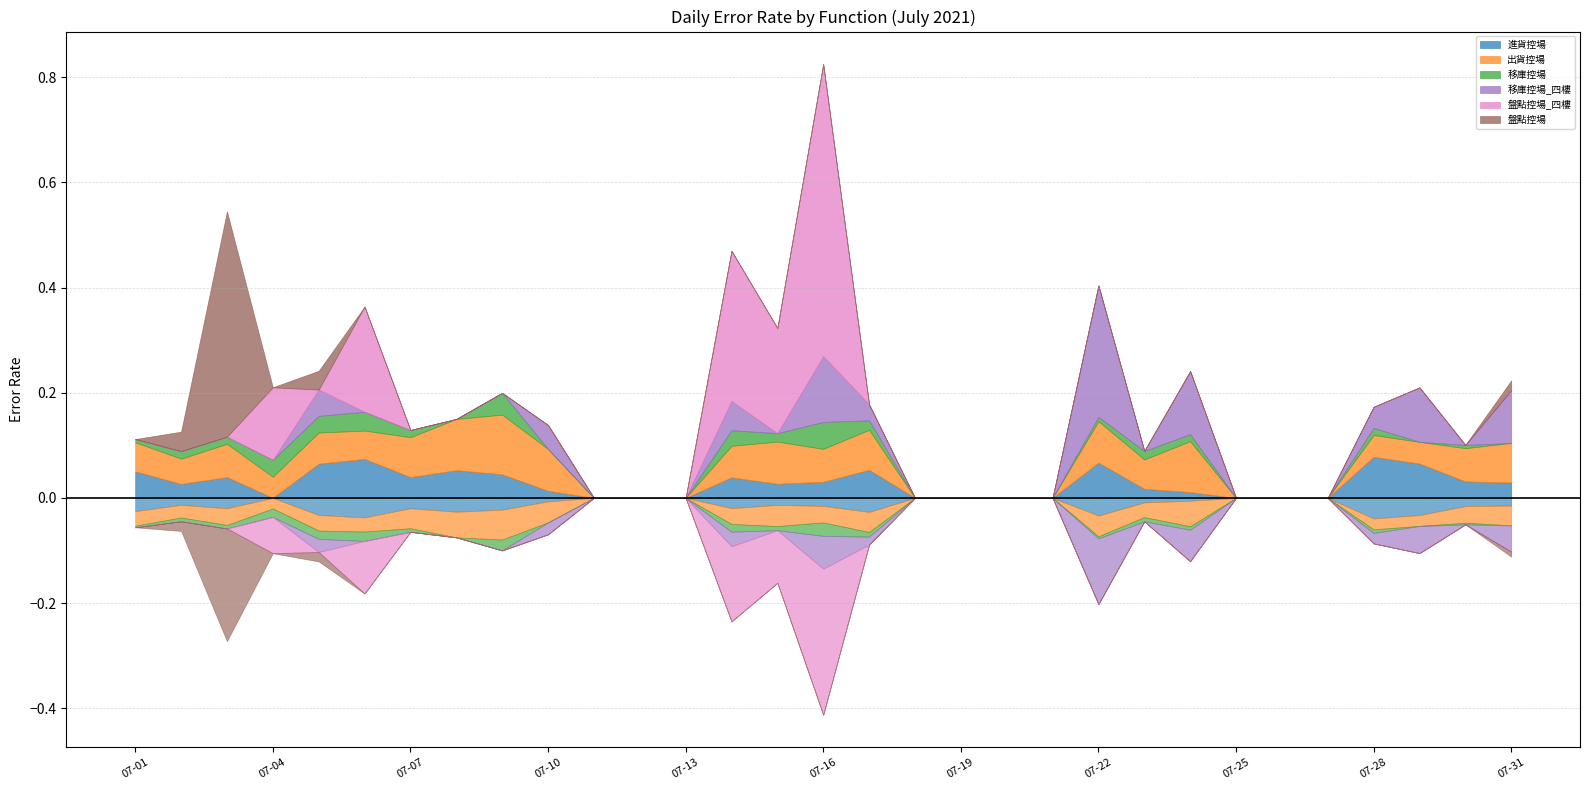

At which label is 盤點控場 closest to 0?

2021-07-01